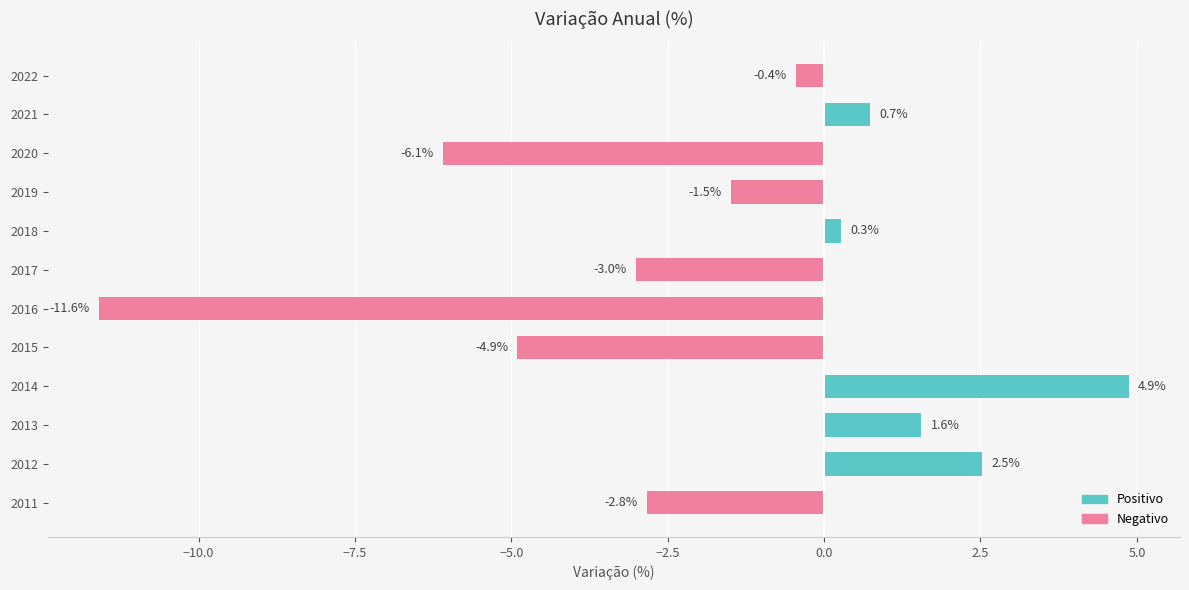

What is the minimum value shown in the chart?

-11.6